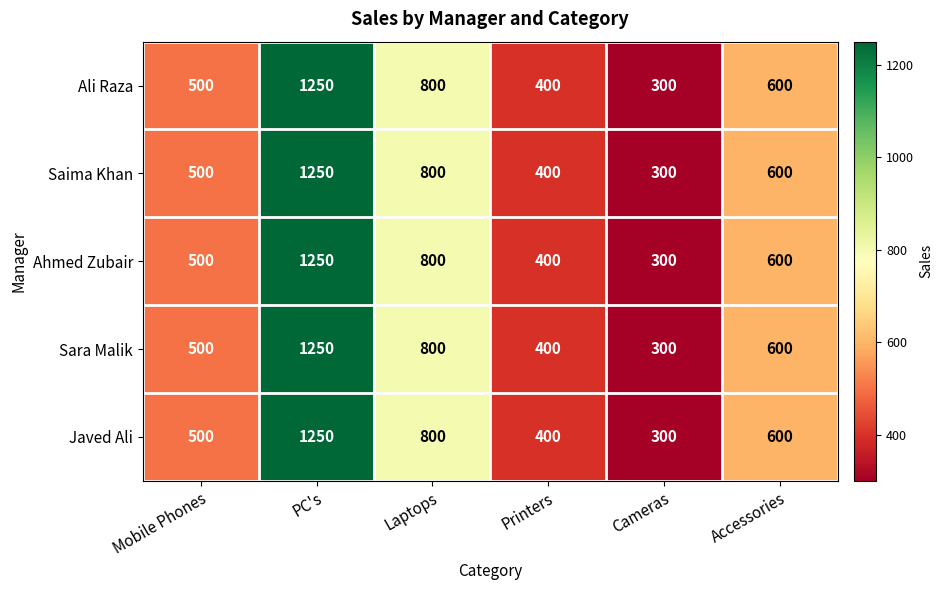

At how many categories does at least one series exceed 687?

2